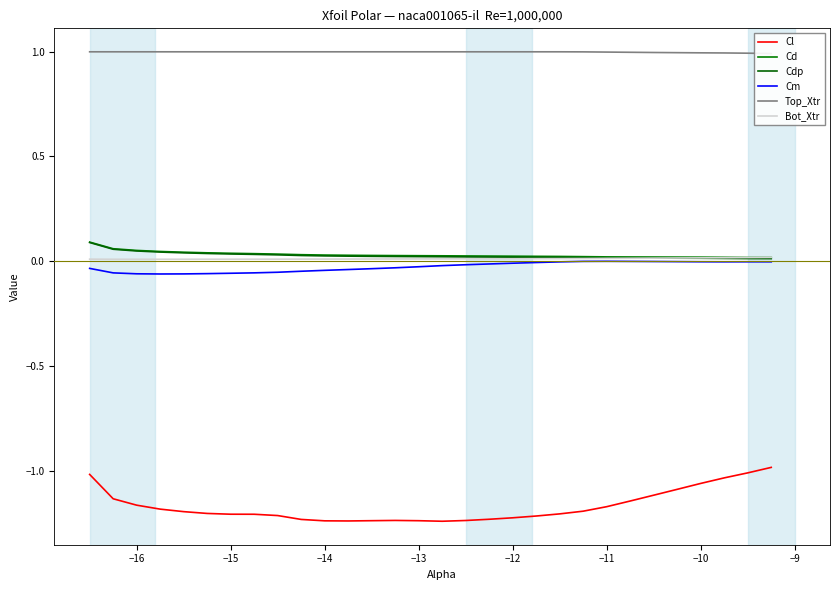

How many lines are shown in the chart?

6